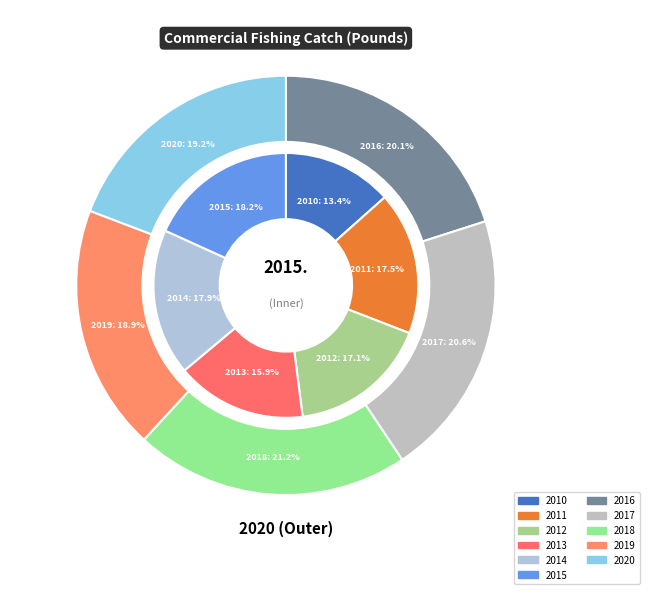

Which slice is the smallest?

2010